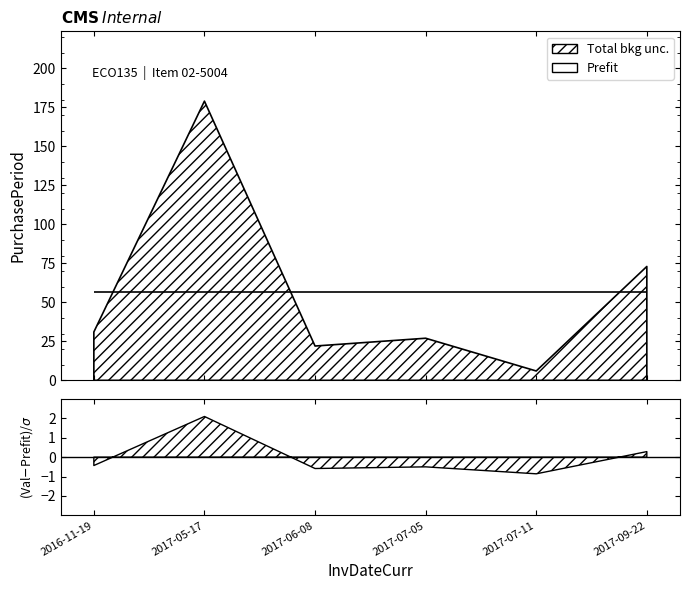

Approximately how many times larger is the value at 2017-09-22 compared to 2017-05-17?

0.4